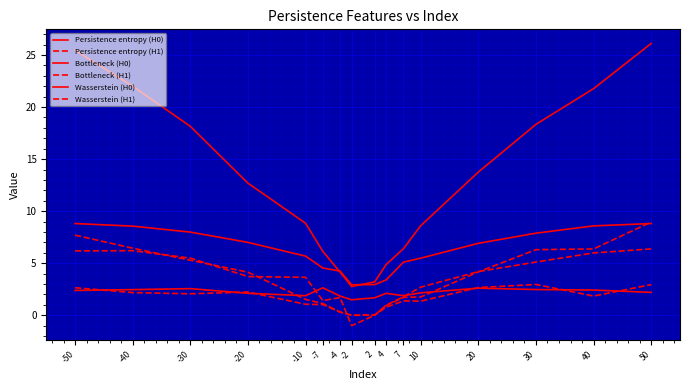

True or false: Persistence entropy (H1) has a value of 3.6 at -10.

True